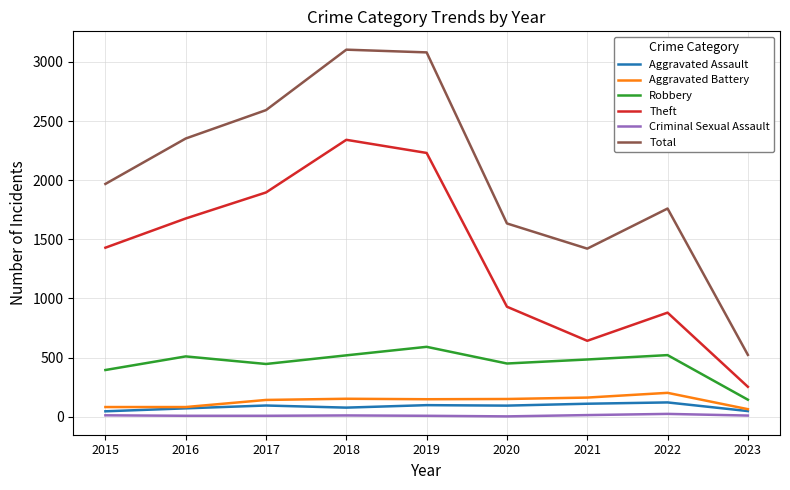

What is the smallest value displayed?

3